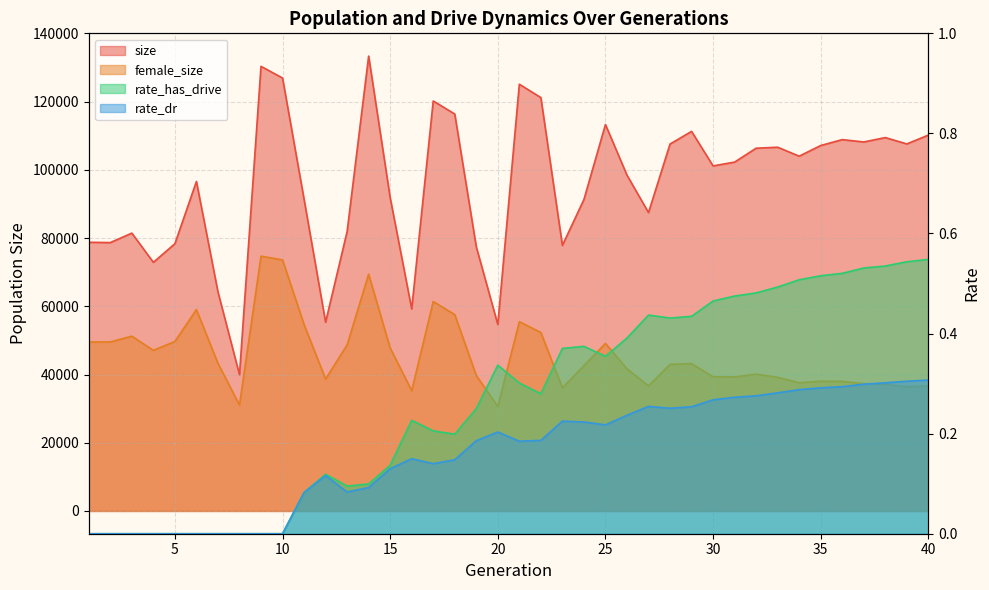

What are all the series names shown in the legend?

size, female_size, rate_has_drive, rate_dr